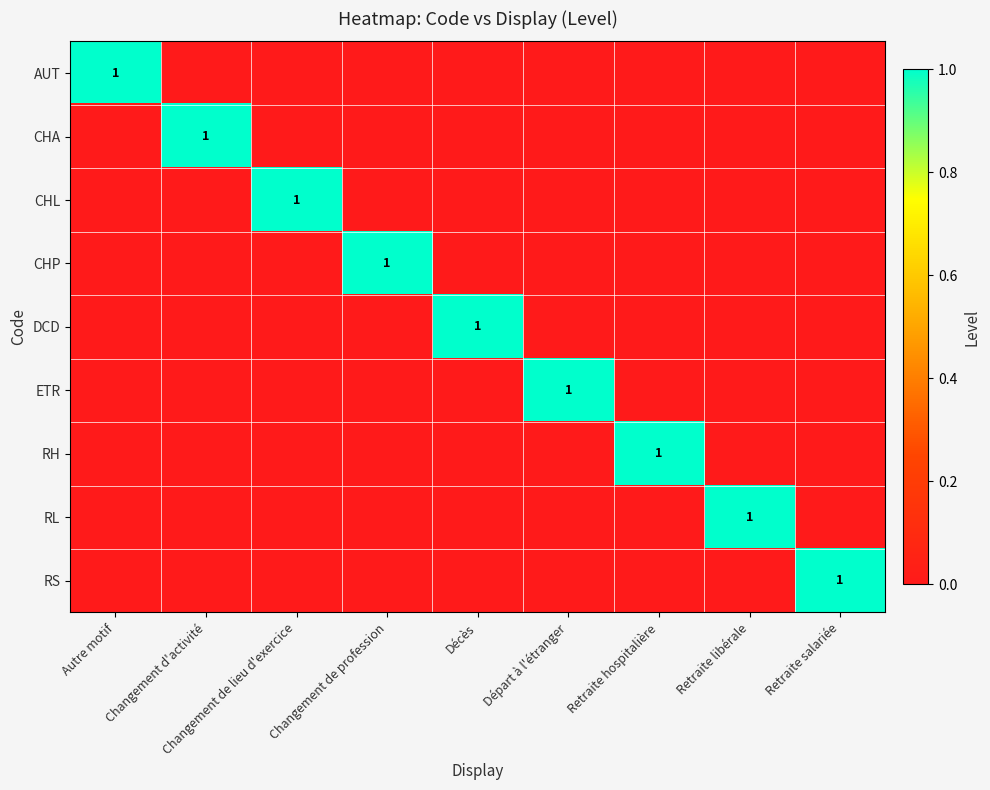

Which label corresponds to the smallest value in the chart?

Changement d'activité